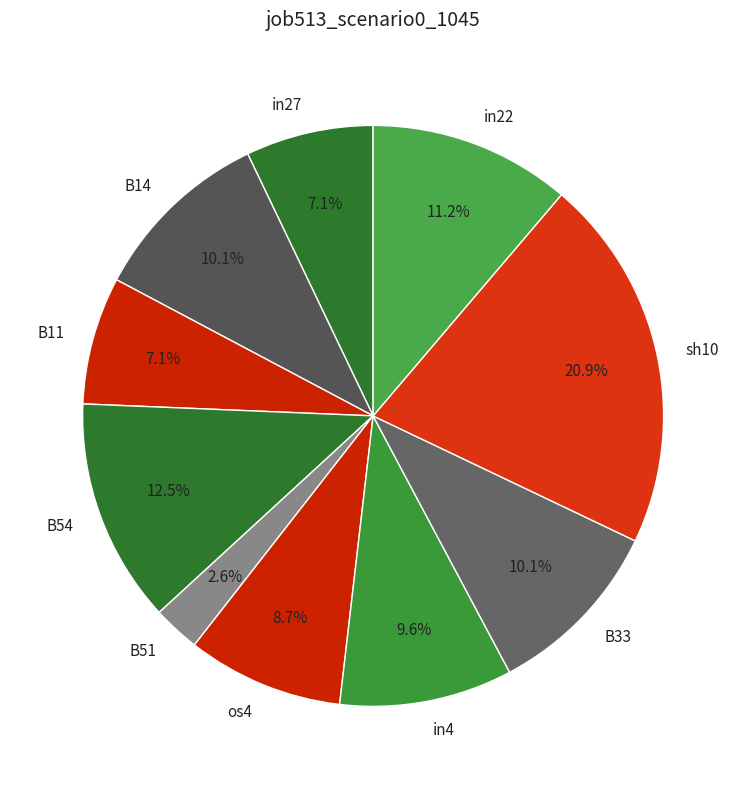

Does sh10 represent more than half of the total?

No